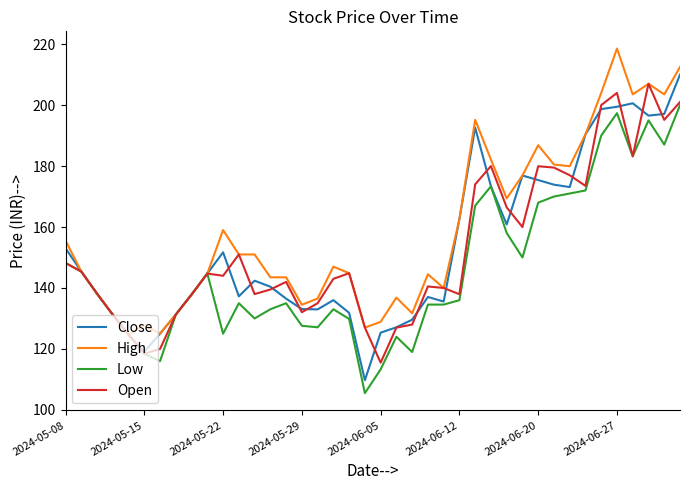

What is the maximum value for High?

218.6